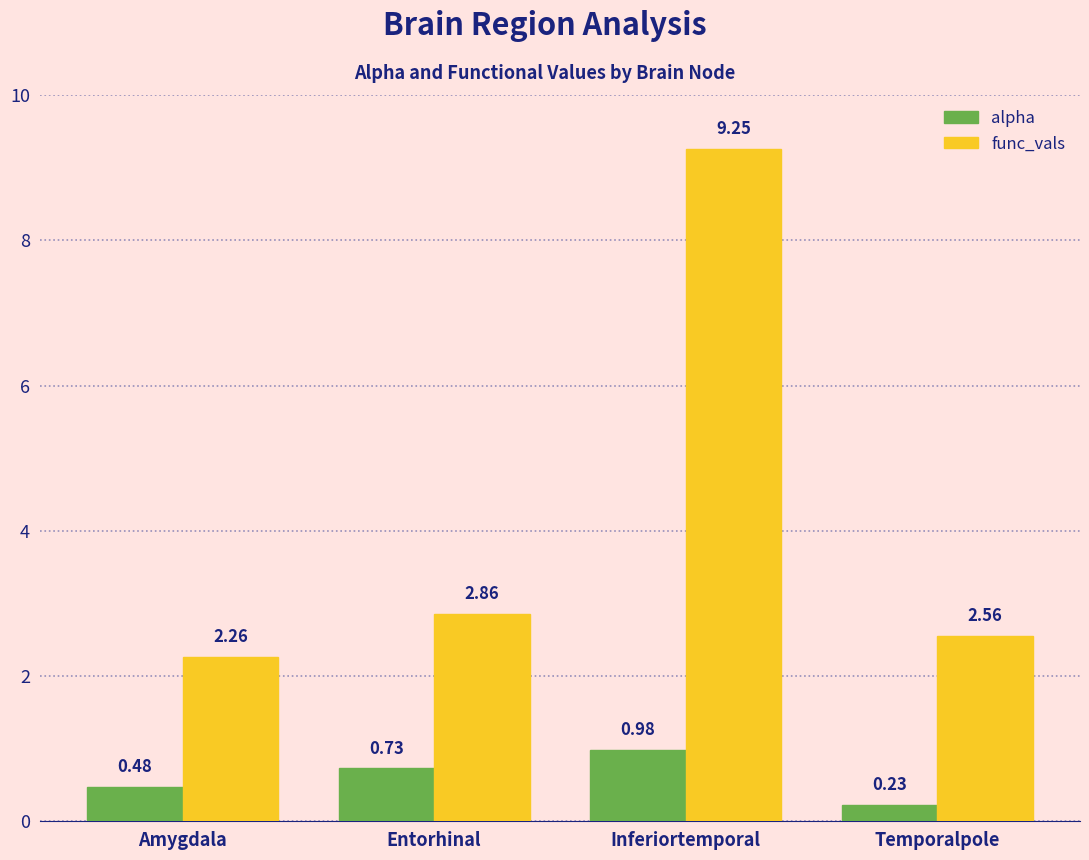

Rank the categories by func_vals value from lowest to highest.

Amygdala, Temporalpole, Entorhinal, Inferiortemporal